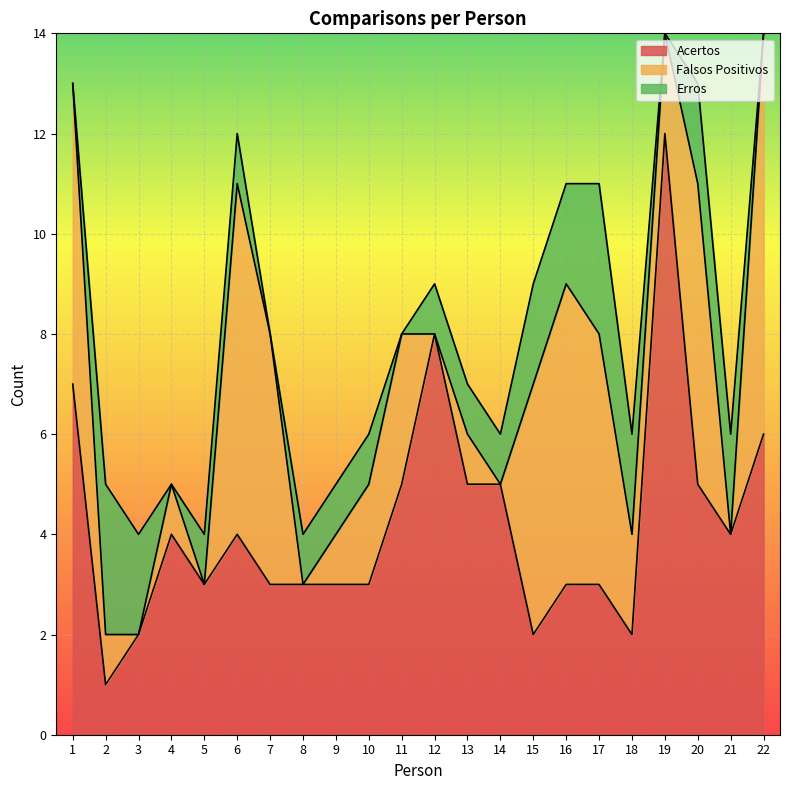

What is the highest value of the Falsos Positivos series?

8